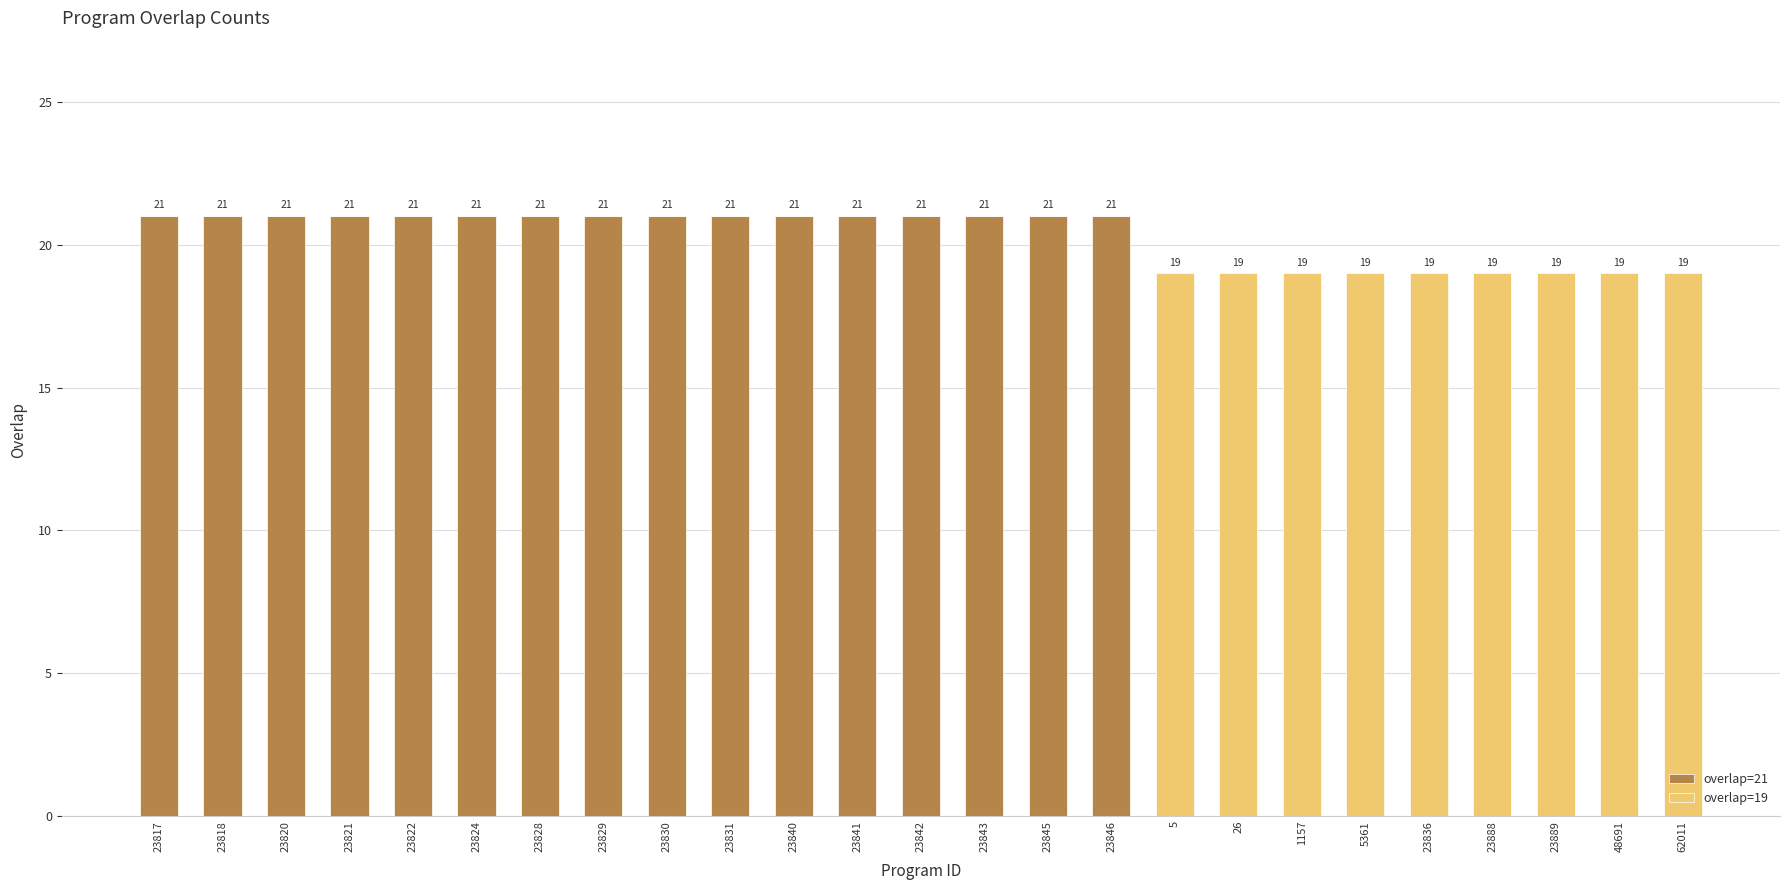

What are all the series names shown in the legend?

overlap=21, overlap=19